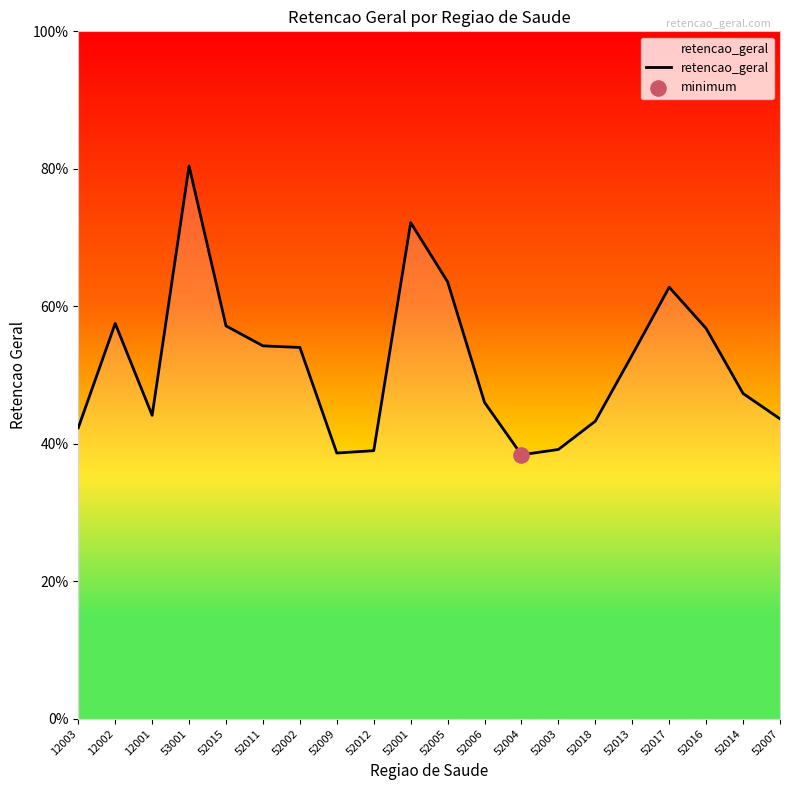

Is this an area chart (filled region under the line)?

Yes